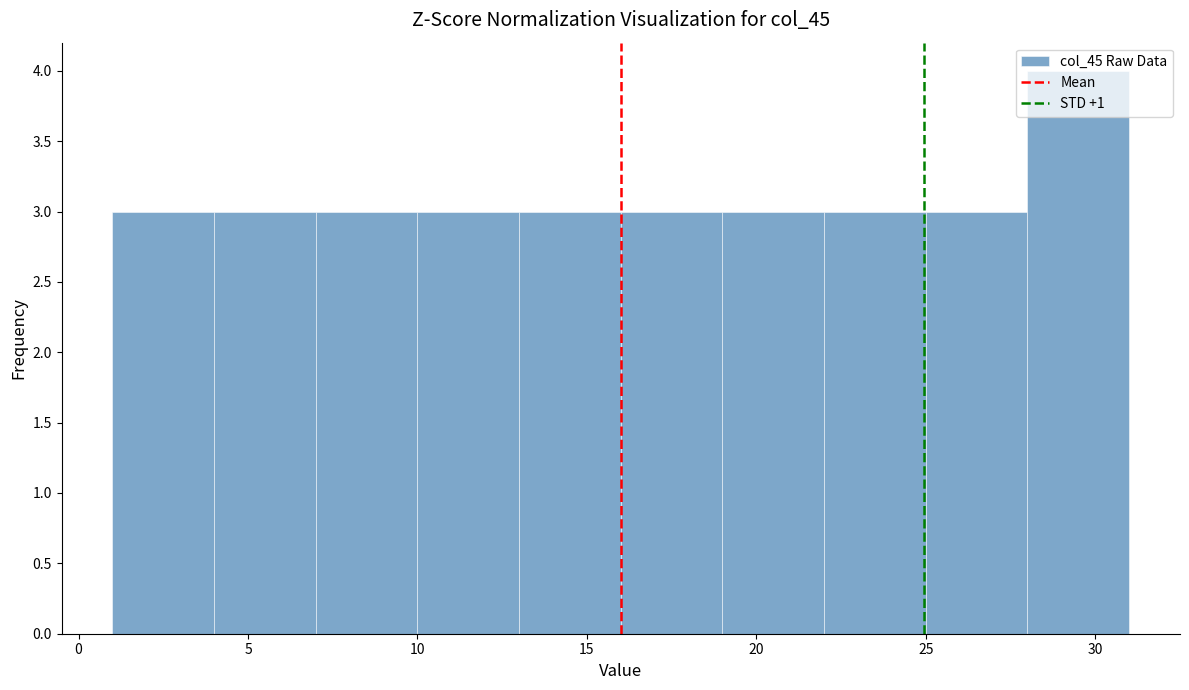

What is the height of the bar covering 19 to 22 on the x-axis? The values are not printed on the chart, so give them approximately, as read against the axis.

3